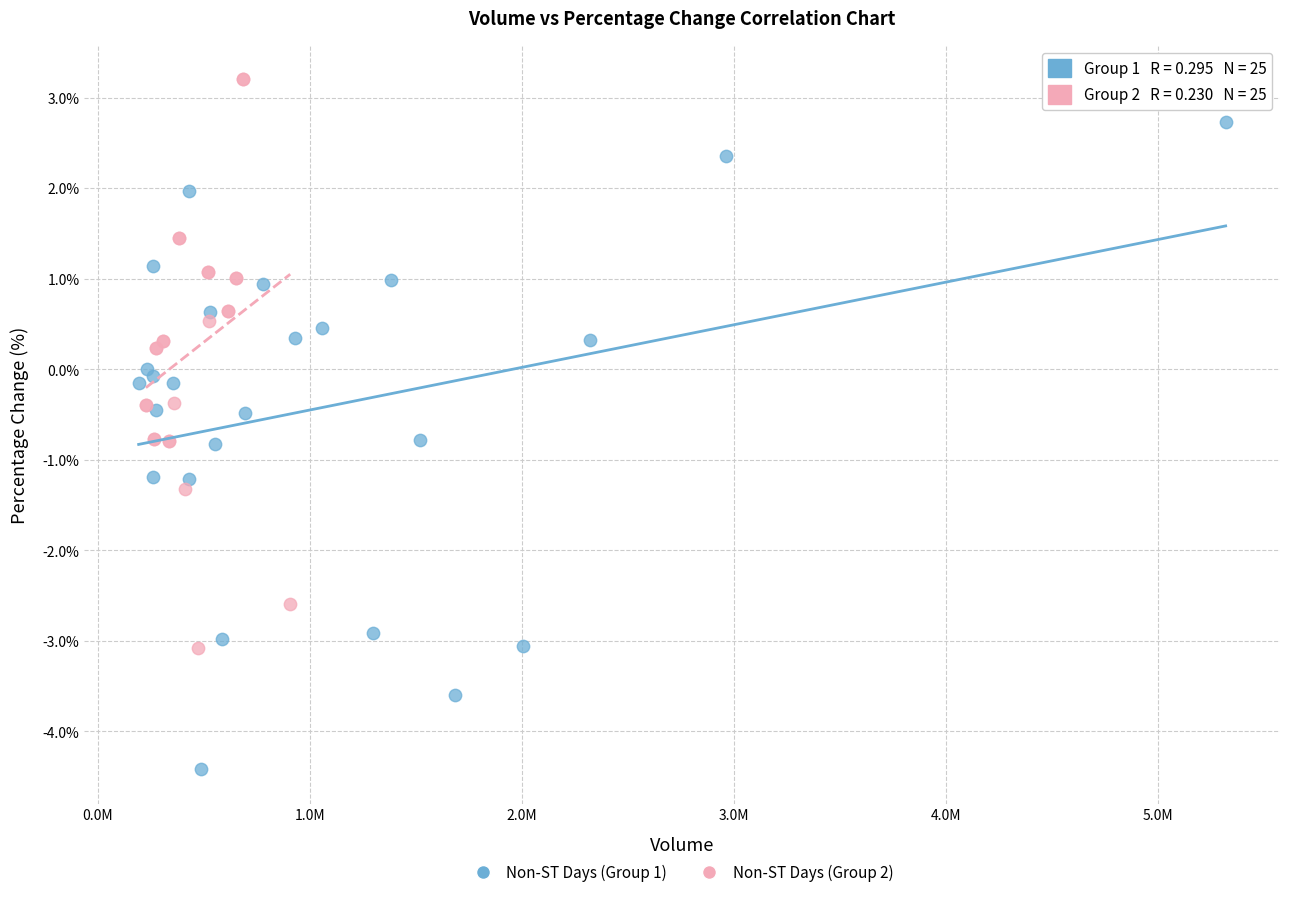

Which series contains the lowest Y value?

Non-ST Days (Group 1)